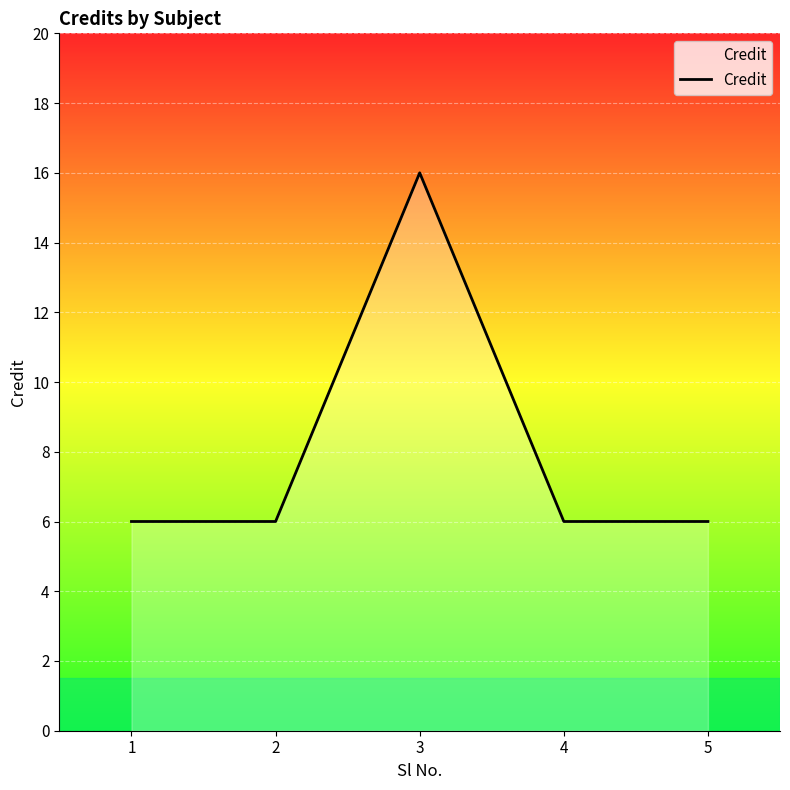

True or false: there are more than 2 points higher than both neighbors.

False